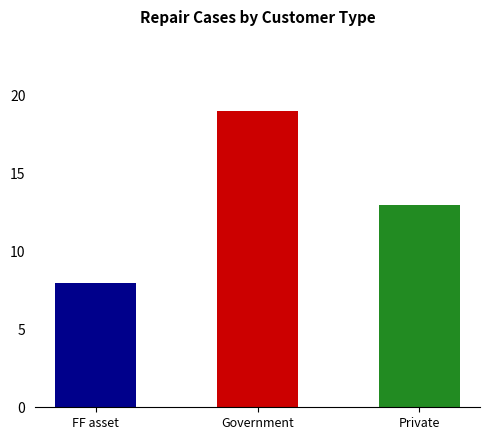

At which label is the value closest to 13?

Private